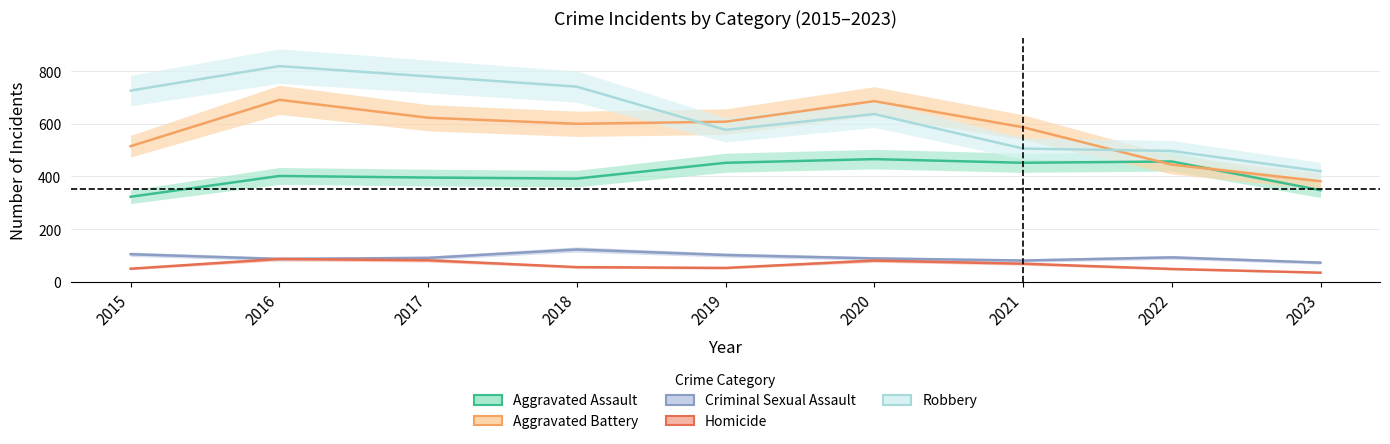

Reading right to left, extract all data points from this chart.

Aggravated Assault: 348	457	452	466	452	392	396	402	323
Aggravated Battery: 382	445	587	686	608	600	623	691	515
Criminal Sexual Assault: 73	93	81	89	102	123	91	87	105
Homicide: 35	49	69	81	53	56	82	87	50
Robbery: 420	497	506	637	577	741	780	819	726